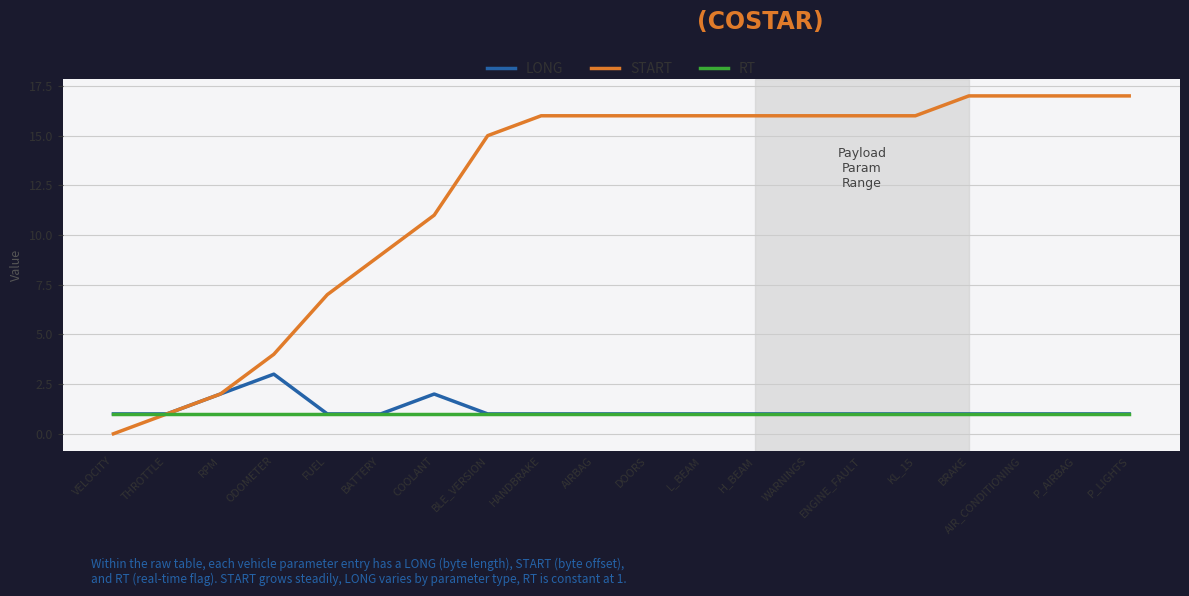

Rank the series by their maximum value, from lowest to highest.

RT, LONG, START